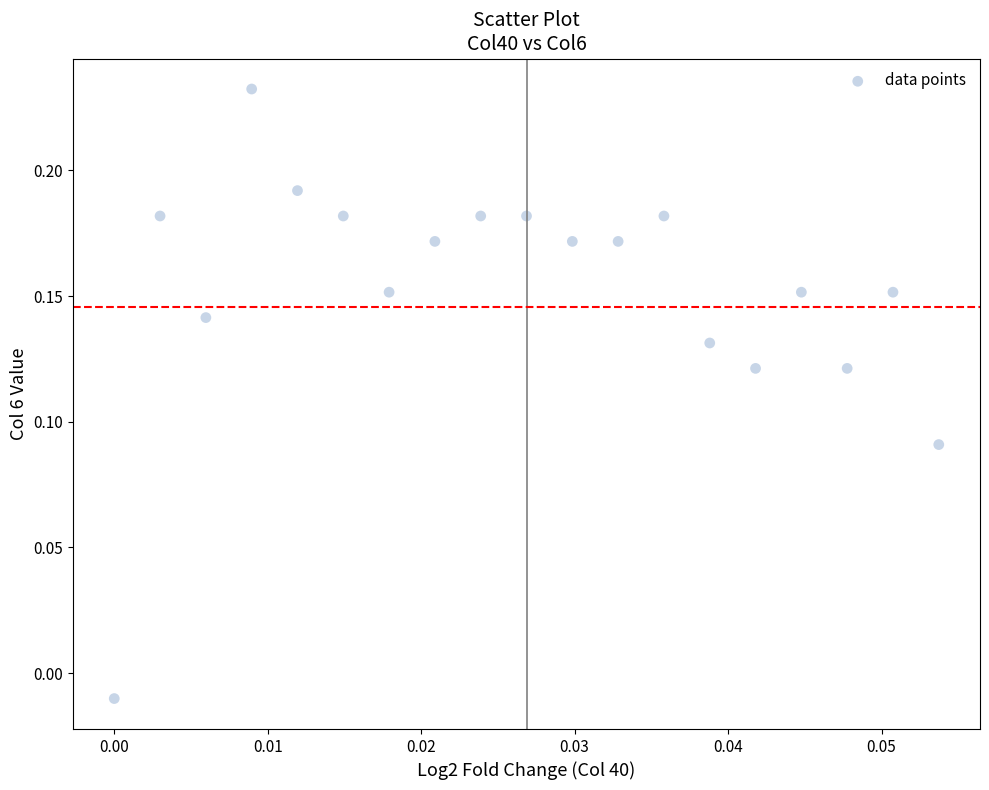

How many data points are displayed?

19